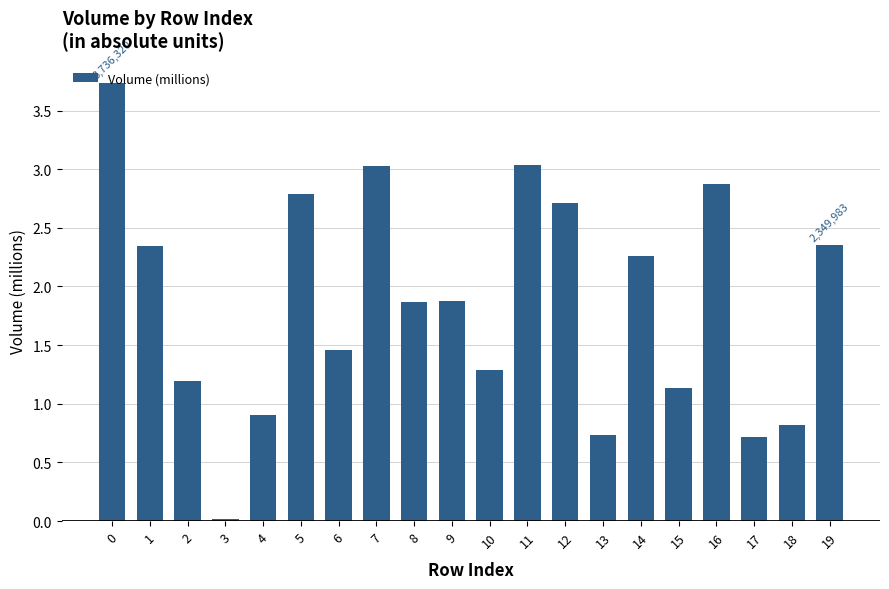

Read the value at 7.

3.0